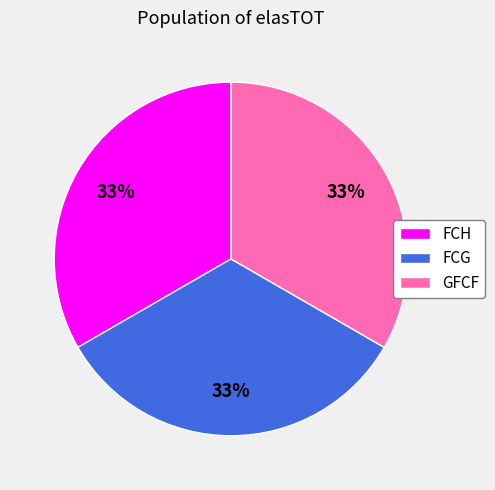

Count the number of slices in the pie.

3